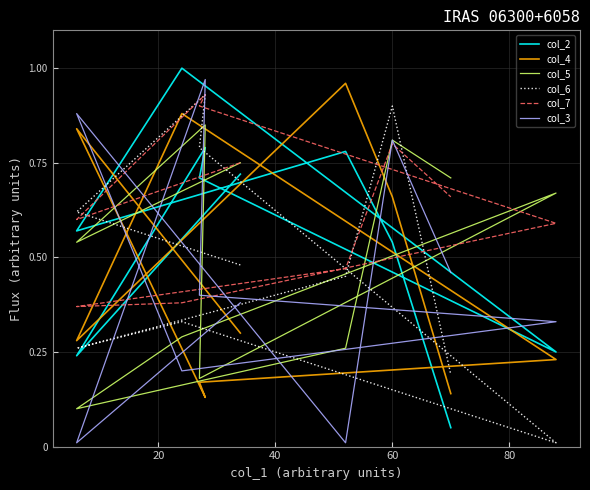

Is this an area chart (filled region under the line)?

No